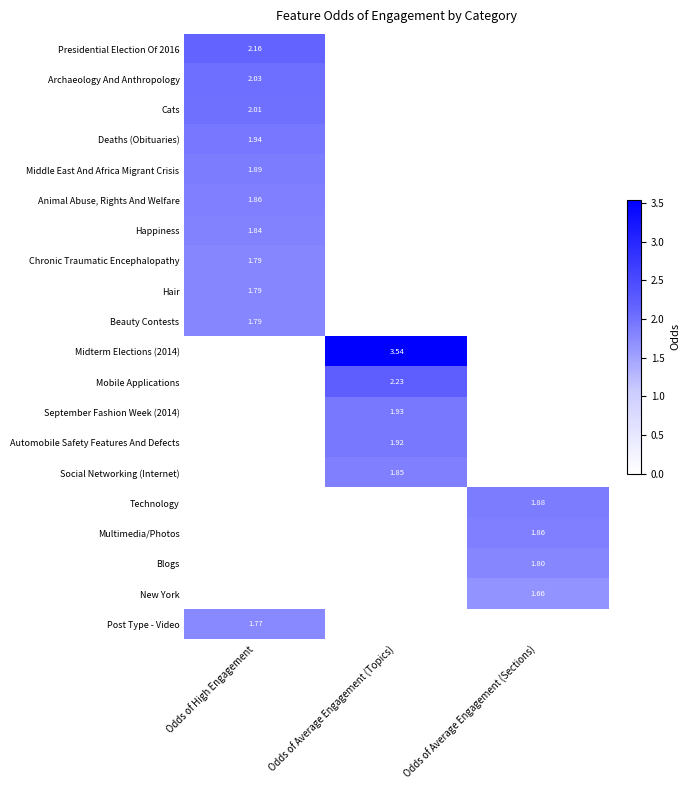

What is the total value across all series at Odds of Average Engagement (Topics)?

11.5